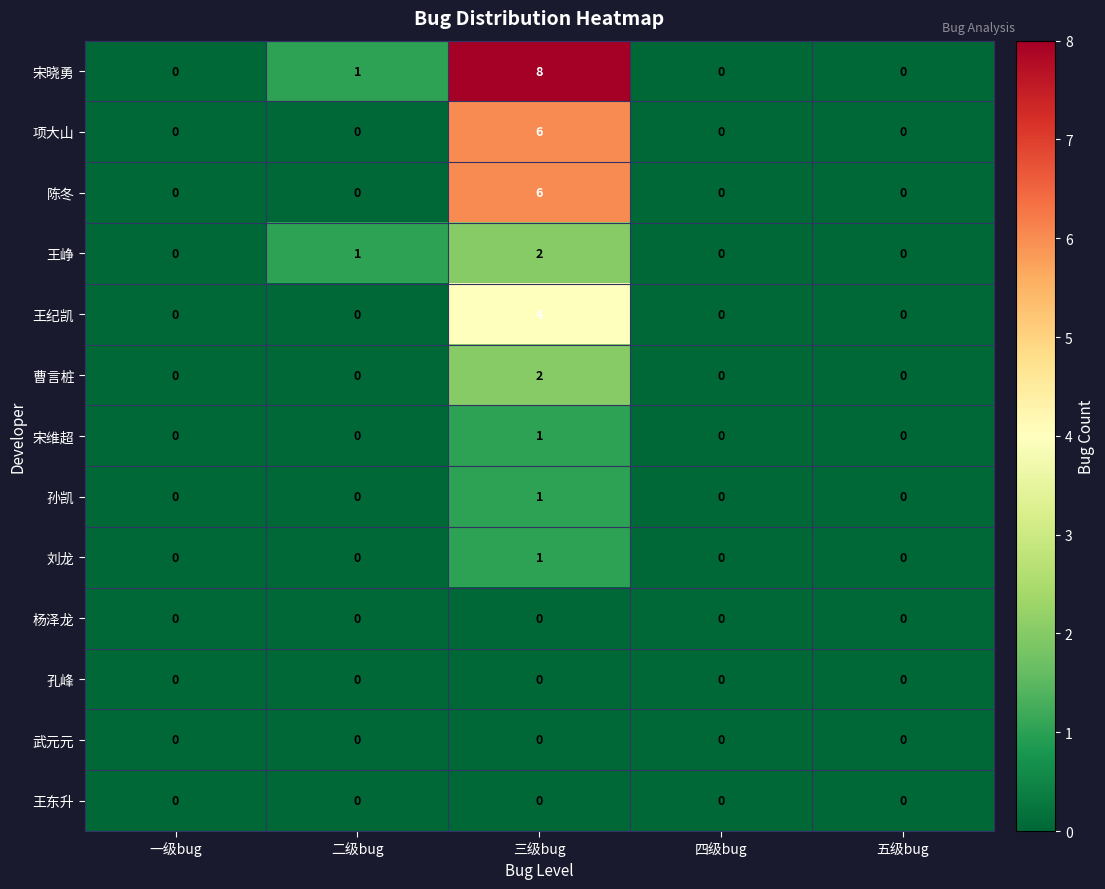

How many 宋维超 values are between 0 and 1?

5